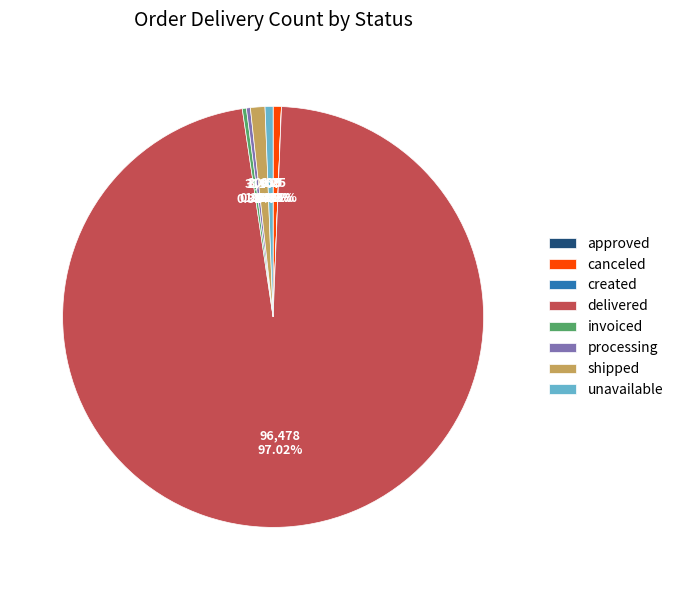

What is the total percentage of delivered and processing?

97.3%